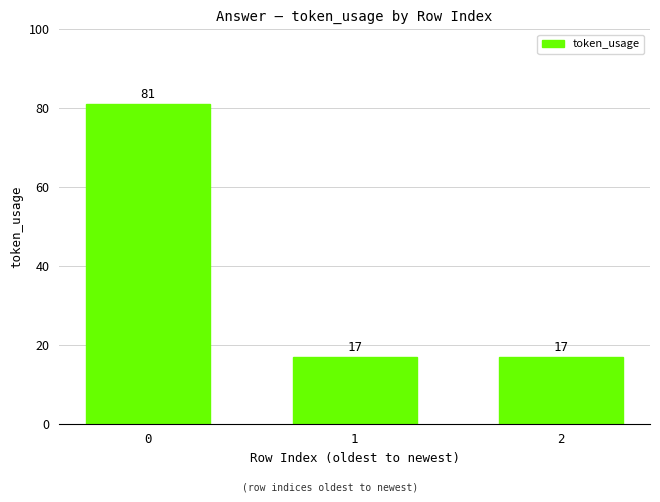

Approximately how many times larger is the value at 1 compared to 2?

1.0